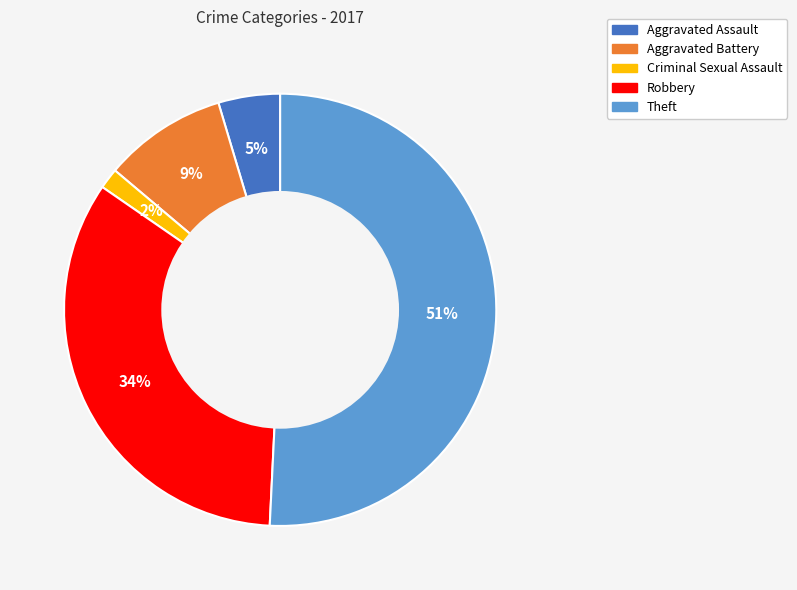

Between Aggravated Assault and Aggravated Battery, which is larger?

Aggravated Battery